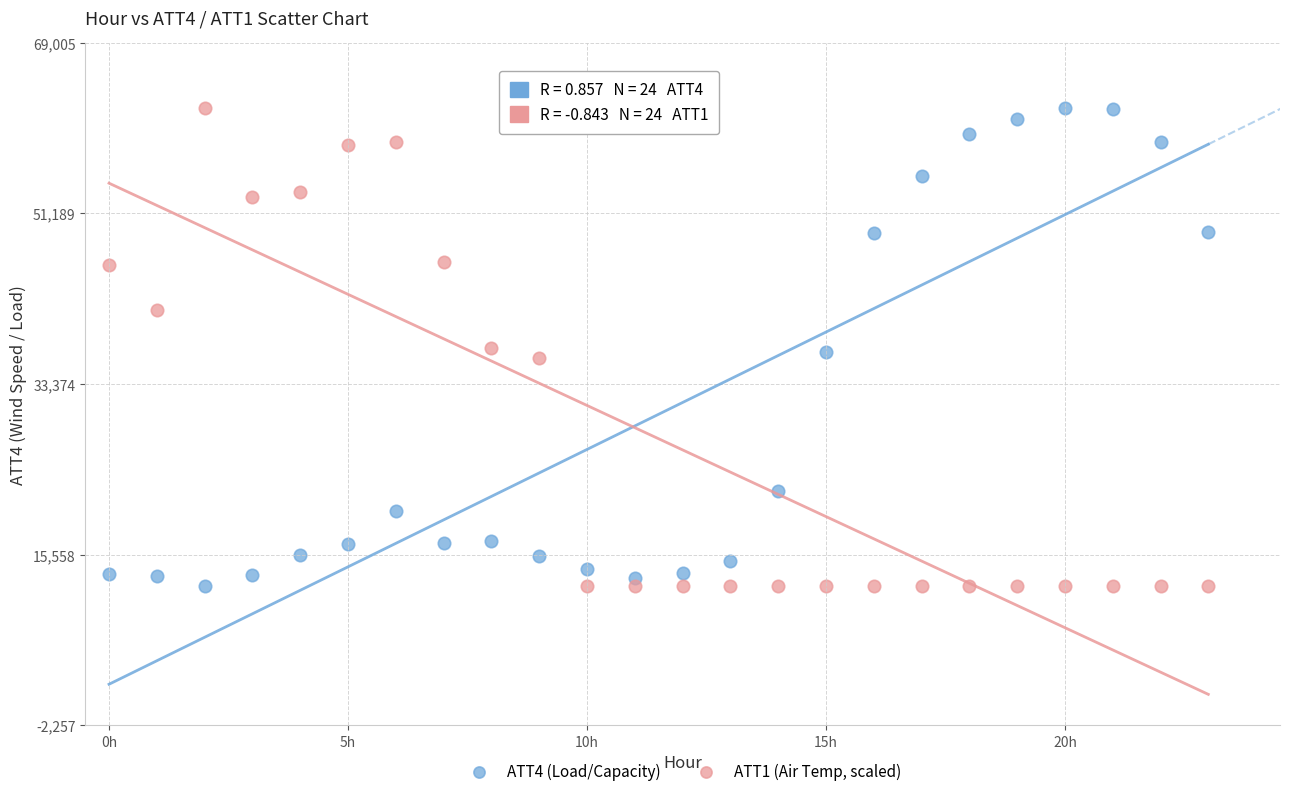

Across all data points, what is the range of Y values (max minus min)?

49900.0